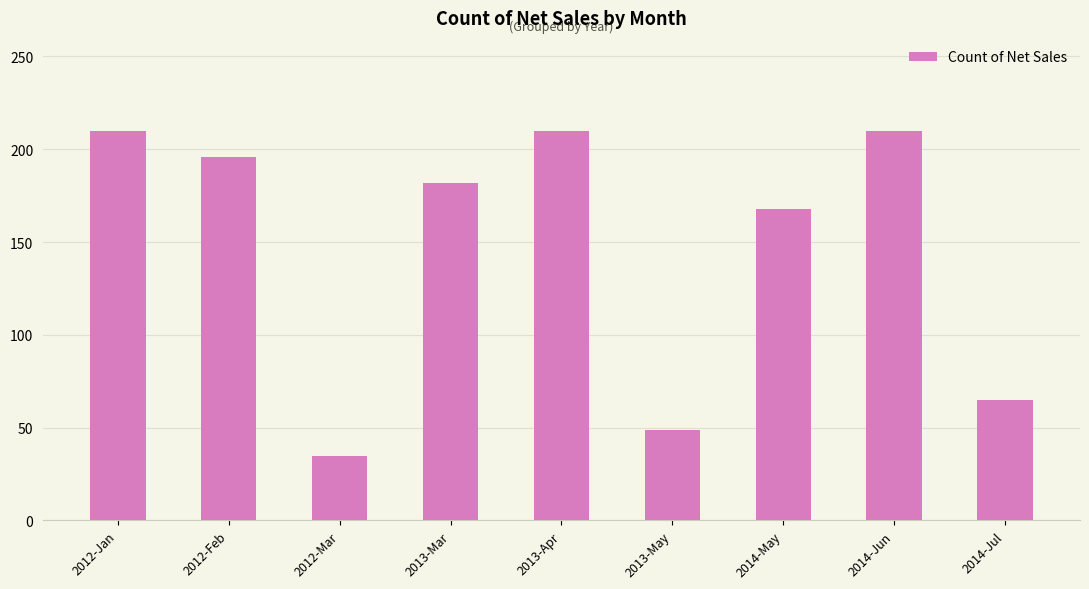

Is it true that the value at 2014-Jul is 65?

True